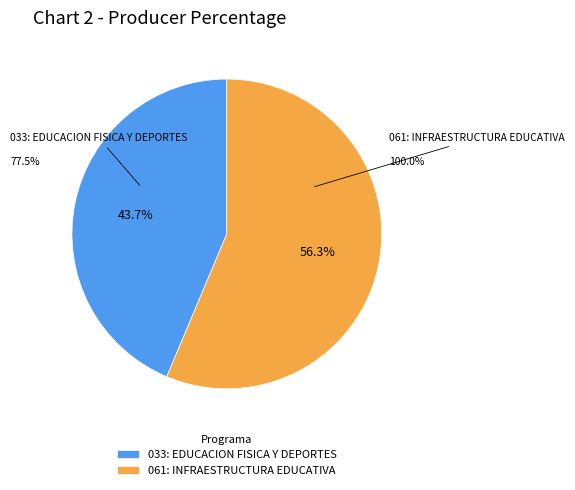

To the nearest percent, what is the combined percentage of 061: INFRAESTRUCTURA EDUCATIVA and 033: EDUCACION FISICA Y DEPORTES?

100%